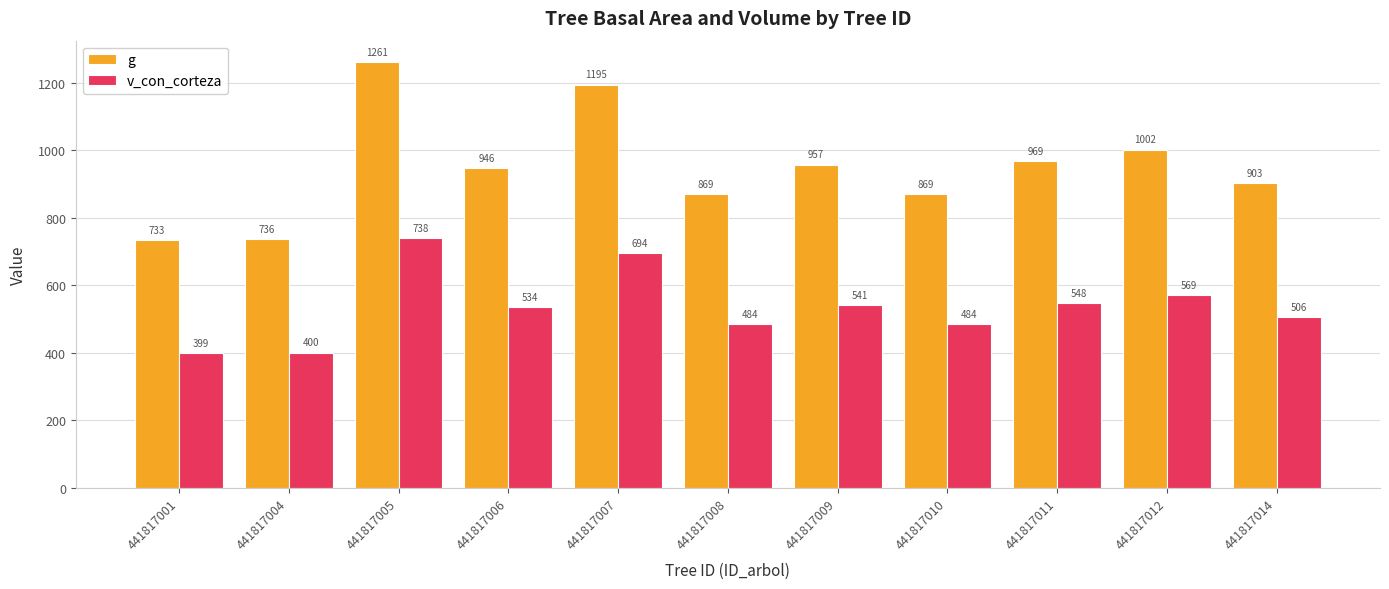

Is it true that v_con_corteza equals 400.2 at 441817004?

True